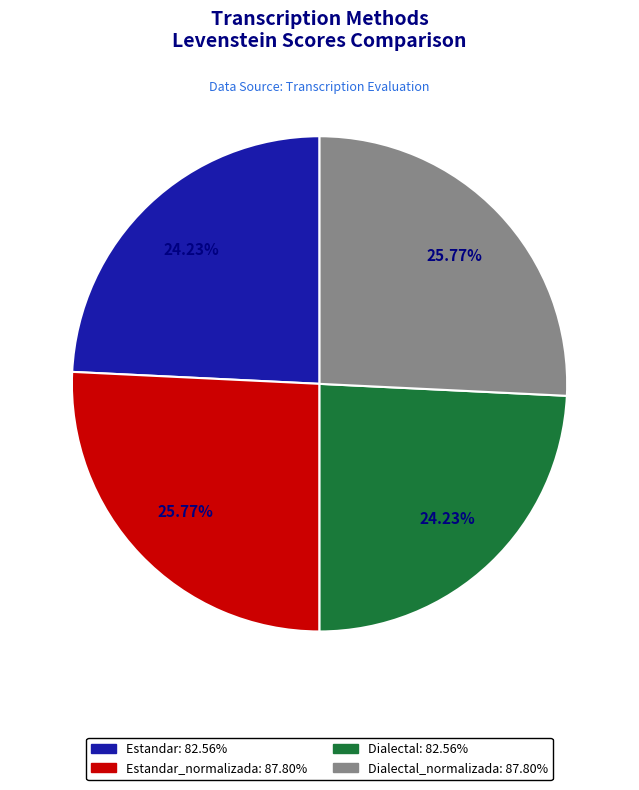

Does any single category account for the majority?

No